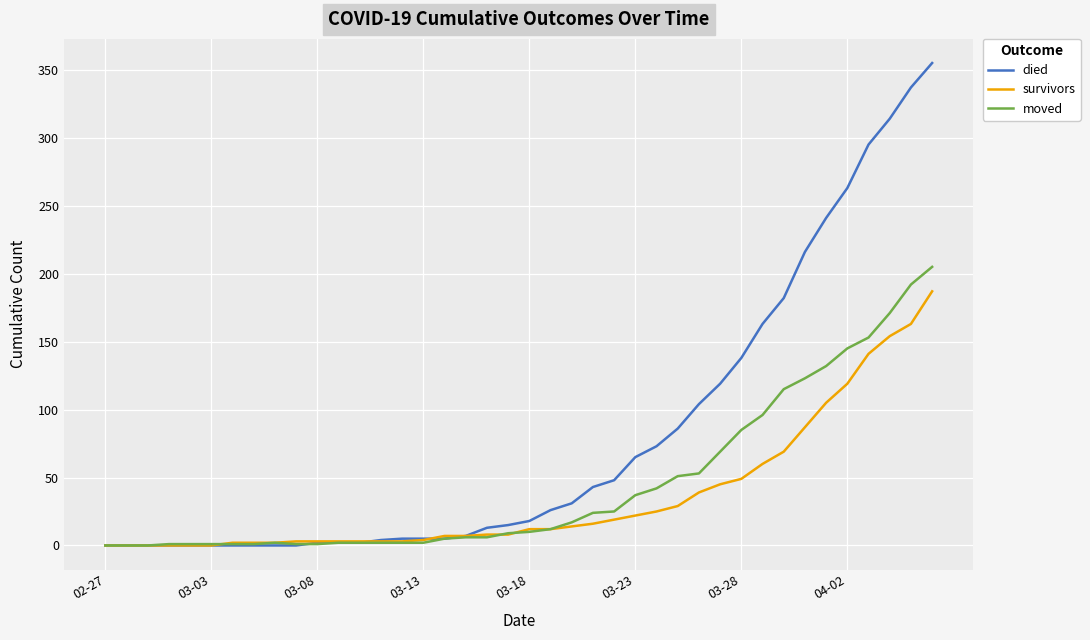

At how many categories does at least one series exceed 10?

22